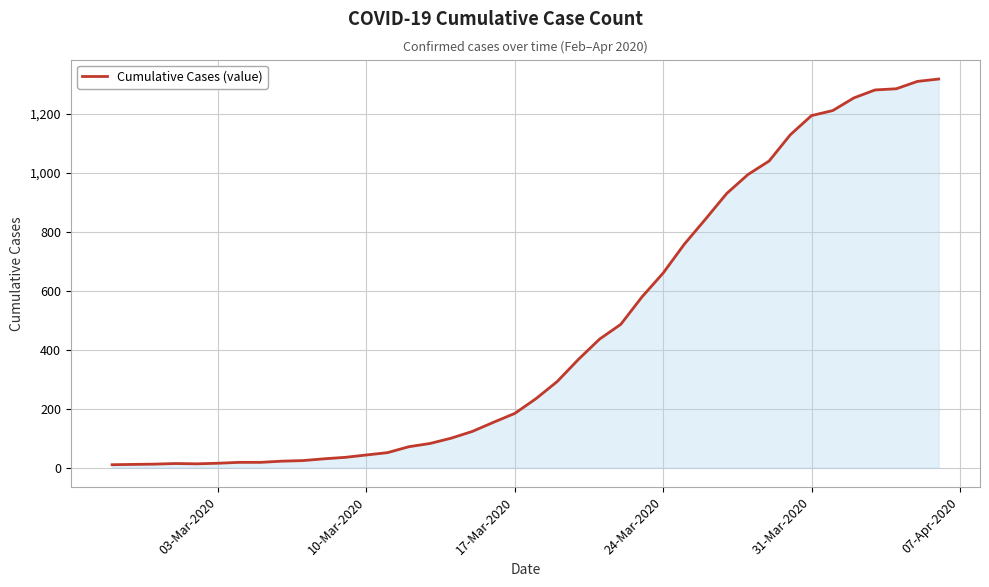

What is the maximum value shown in the chart?

1318